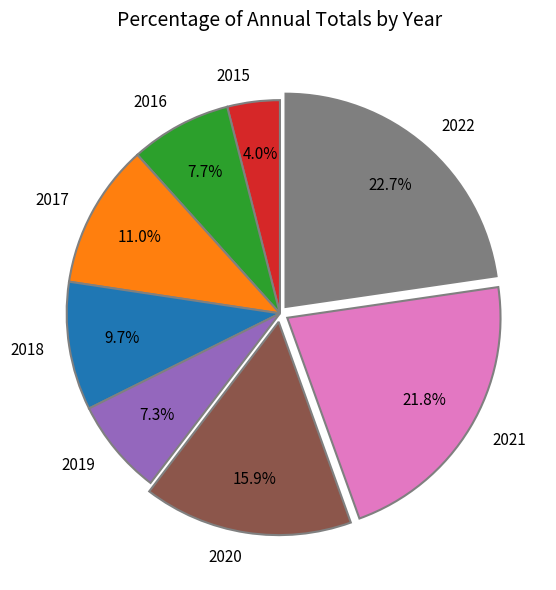

Approximately how many times larger is the value at 2019 compared to 2021?

0.3